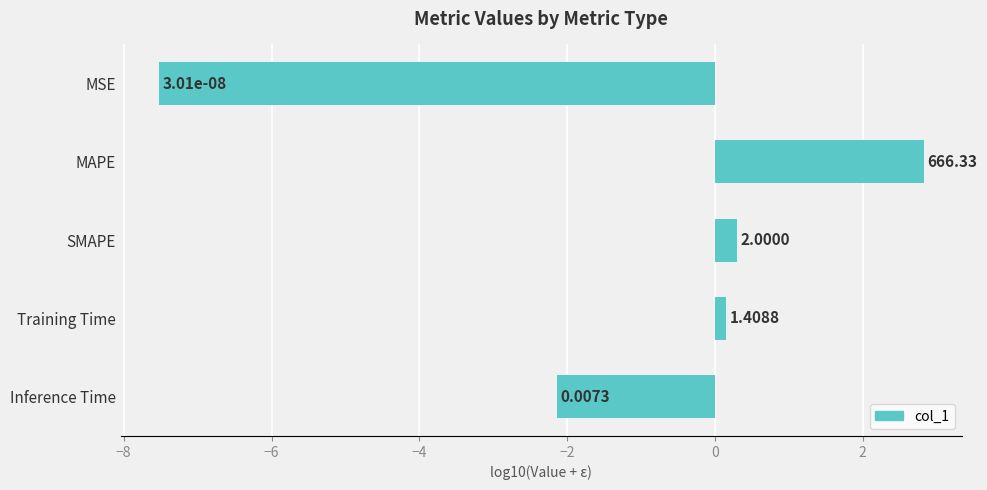

Does the chart contain any negative values?

Yes